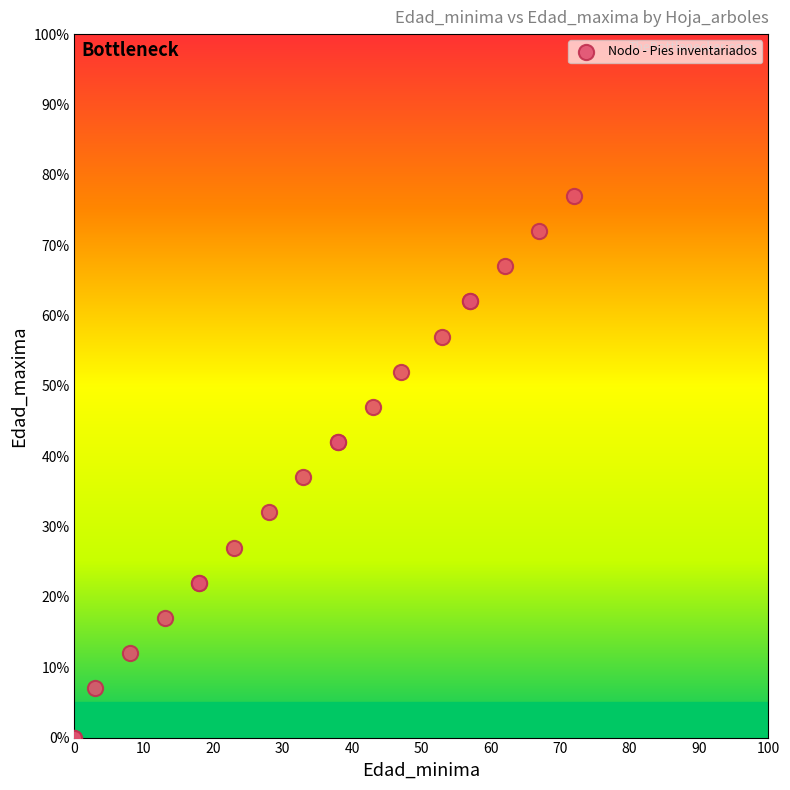

What Y value in the scatter plot is closest to 38?

37